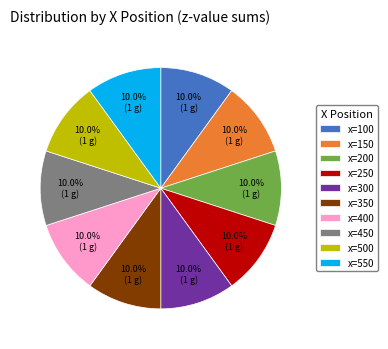

What is the ratio of the value at x=450 to the value at x=350?

1.0